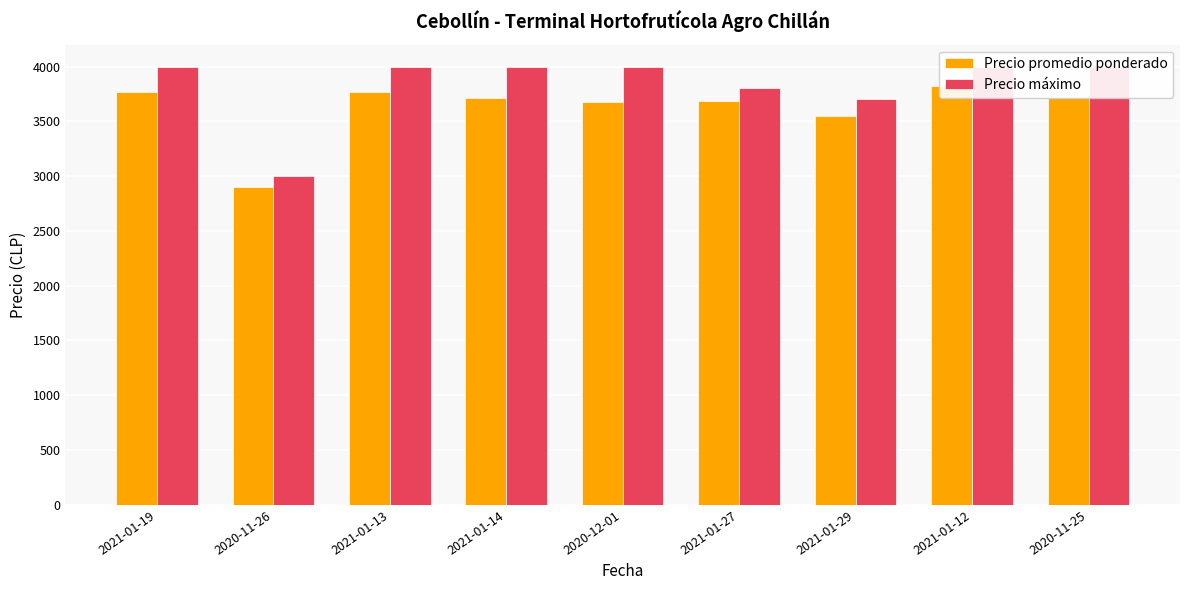

At which category is the sum across all series the highest?

2021-01-12